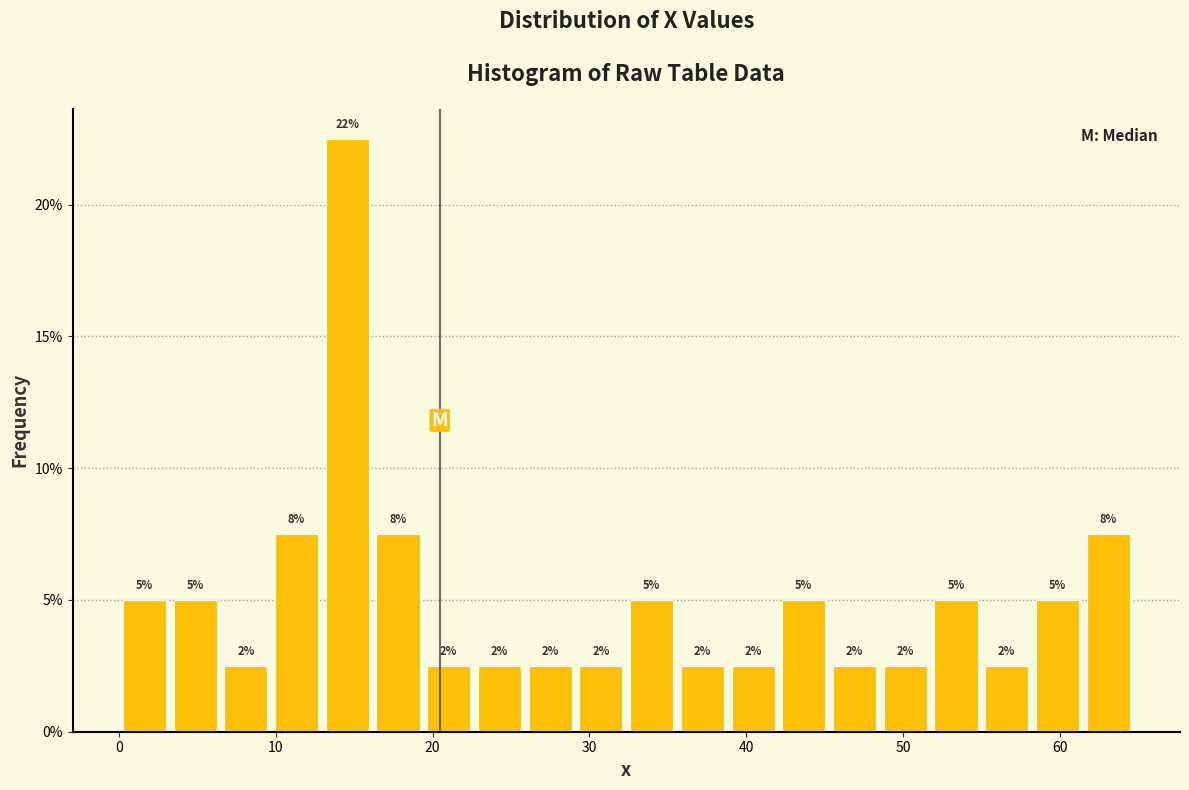

Read against the x-axis, roughly where is the centre of the tallest bar?

15